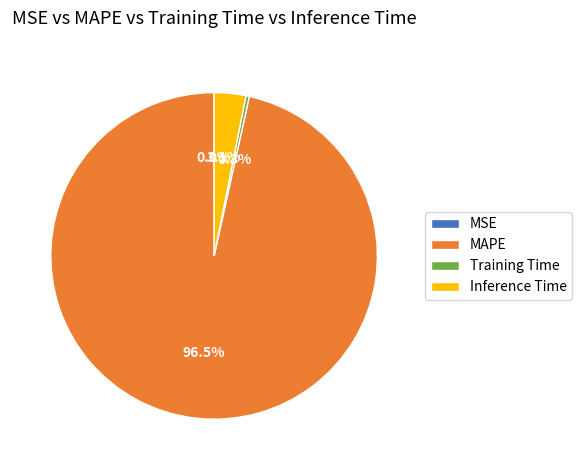

Which slice is the largest?

MAPE